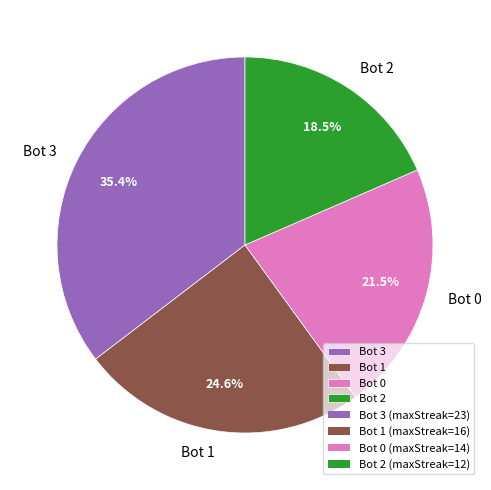

Between Bot 1 and Bot 3, which is larger?

Bot 3